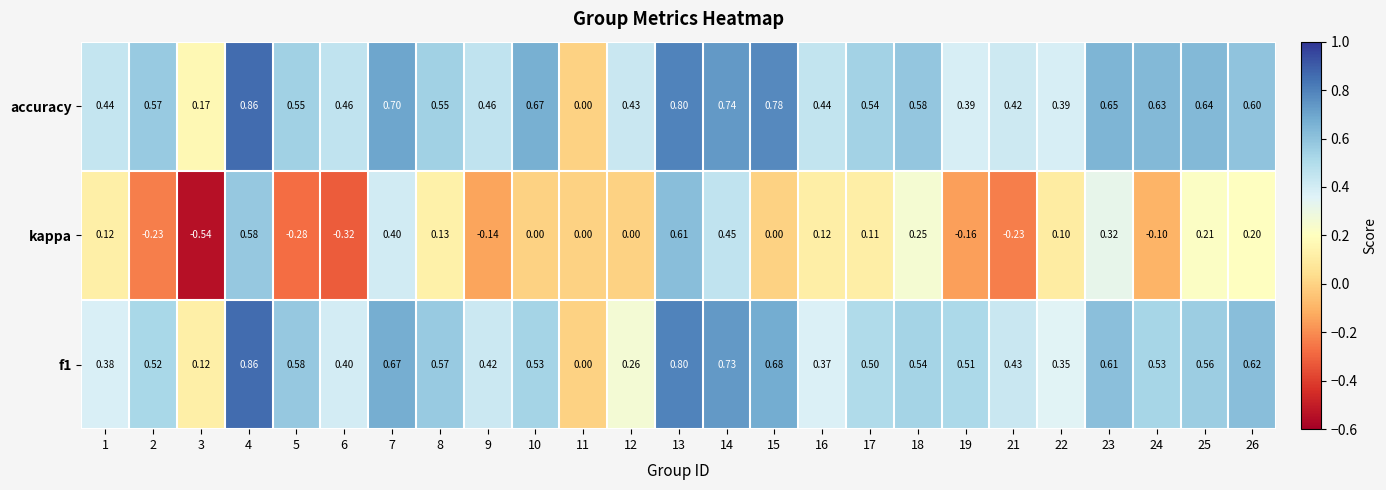

Which category has the highest value across all series?

4